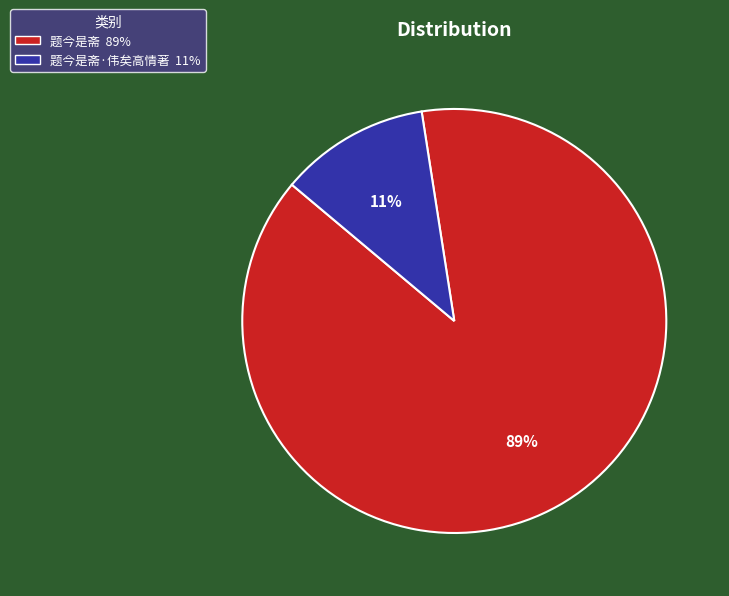

To the nearest percent, what is the average slice percentage?

50%